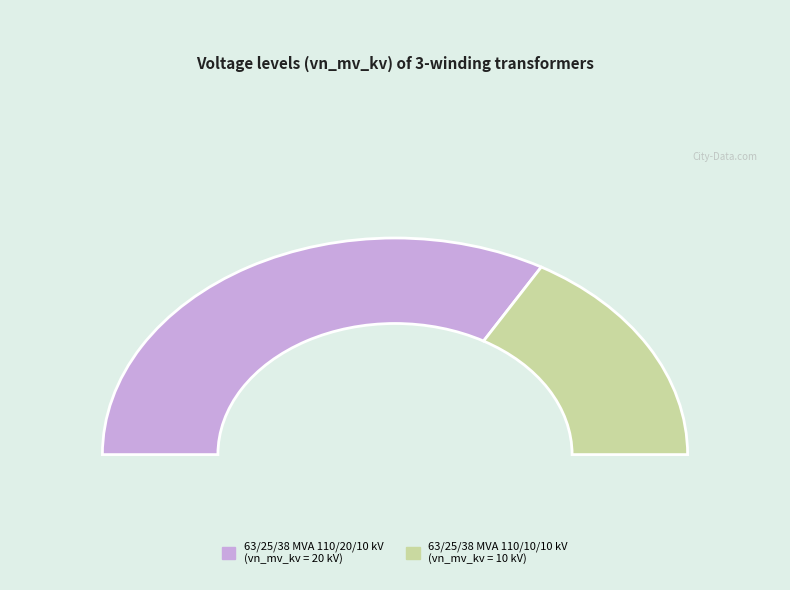

Is 63/25/38 MVA 110/10/10 kV the majority of the pie?

No